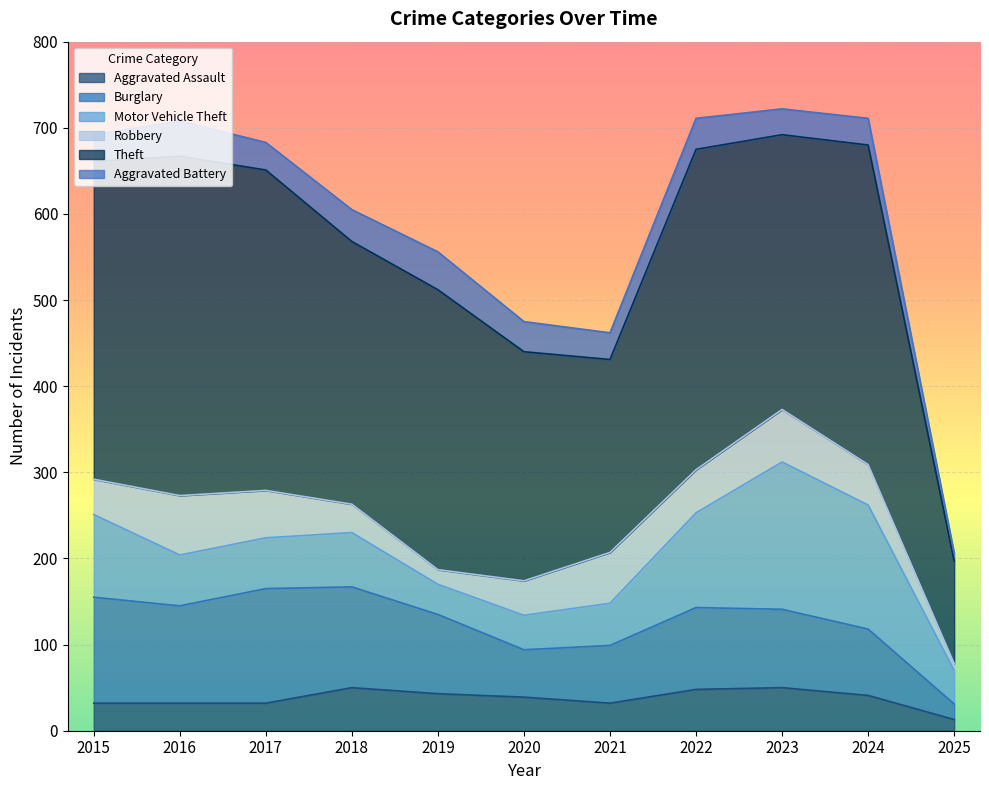

What is the difference between the maximum and minimum values in the Motor Vehicle Theft series?

136